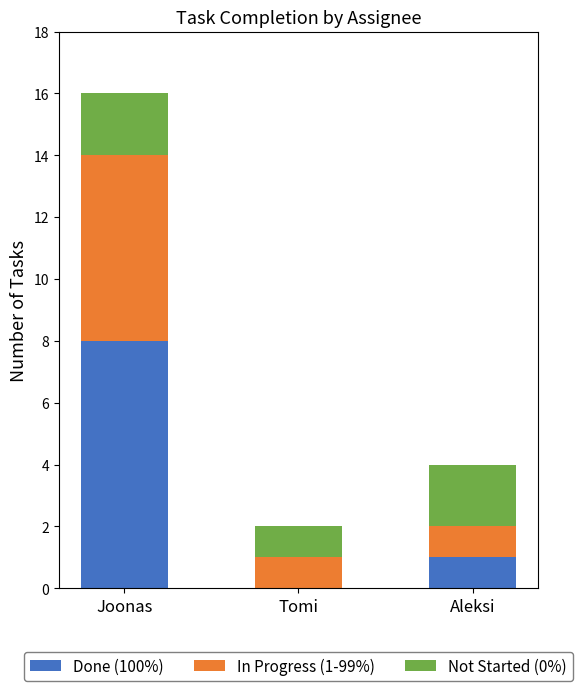

What is the highest value of the Done (100%) series?

8